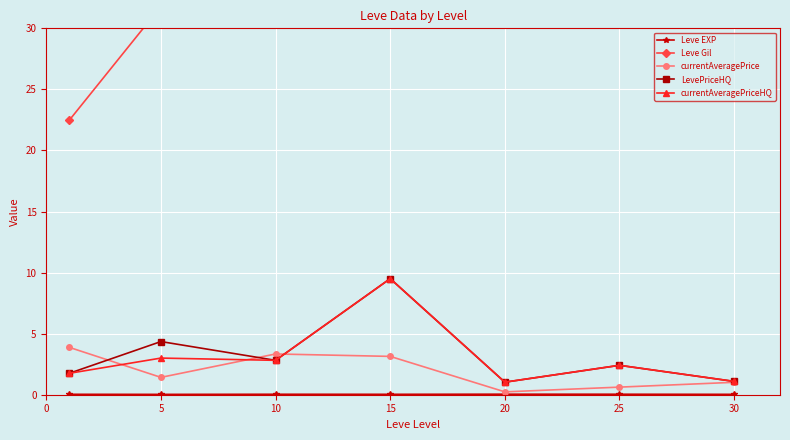

At how many categories does at least one series exceed 69?

1